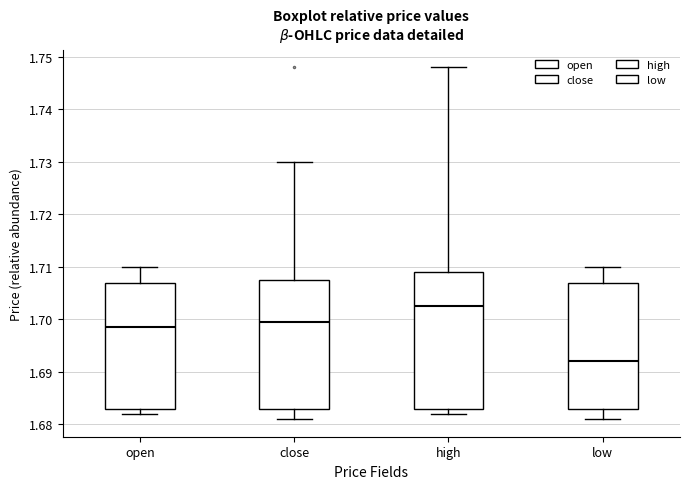

Reading left to right, read every box against the y-axis: the position of its median line, the range the box covers, and the ends of its whiskers. The values are not printed on the chart, so give them approximately, as read against the axis.

open: median 1.699, box 1.683 to 1.707, whiskers 1.682 to 1.710
close: median 1.700, box 1.683 to 1.708, whiskers 1.681 to 1.730
high: median 1.703, box 1.683 to 1.709, whiskers 1.682 to 1.748
low: median 1.692, box 1.683 to 1.707, whiskers 1.681 to 1.710